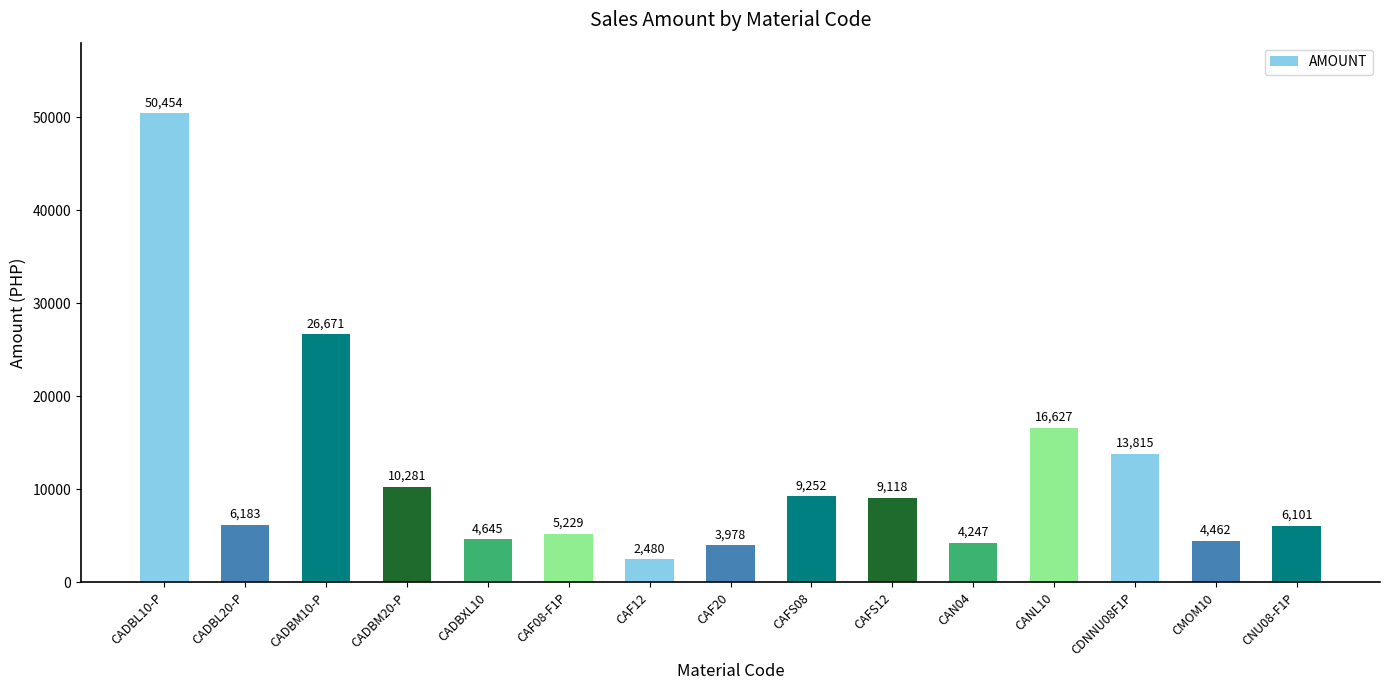

The value at CADBM20-P is 10280.9. True or false?

True